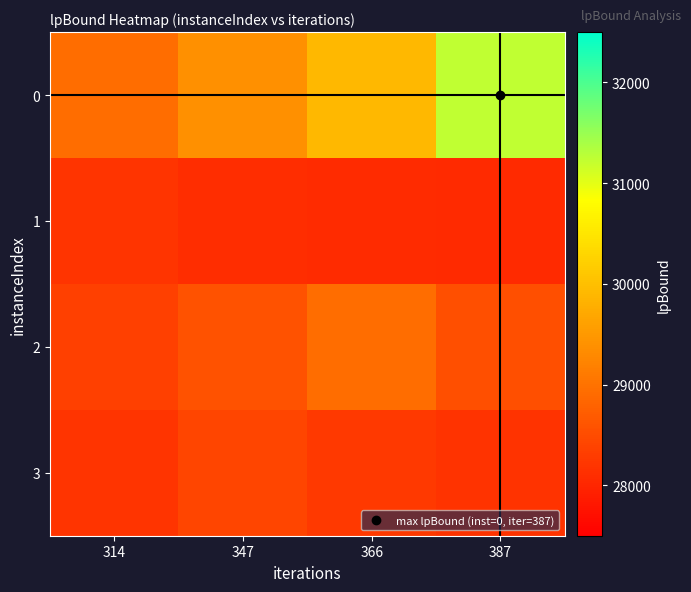

What is the total value across all series at 366?

115161.1